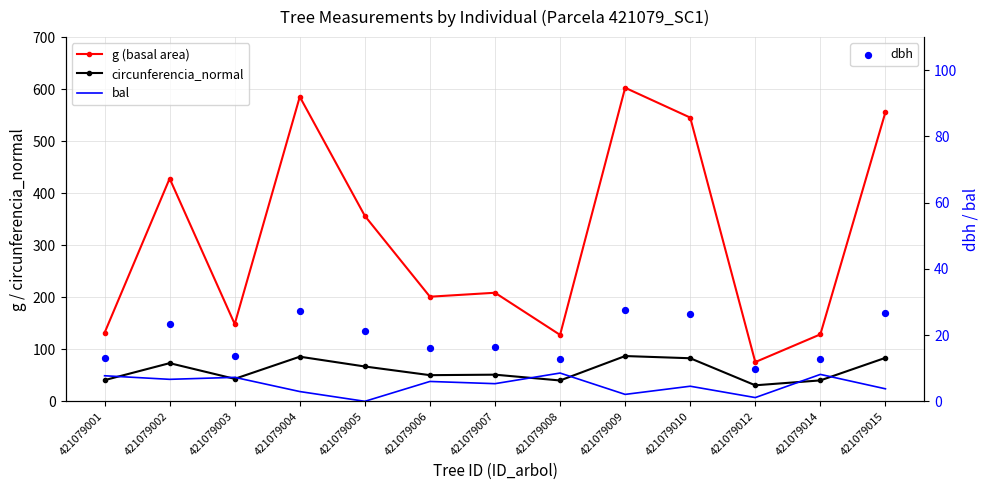

Which series contains the highest Y value?

g (basal area)